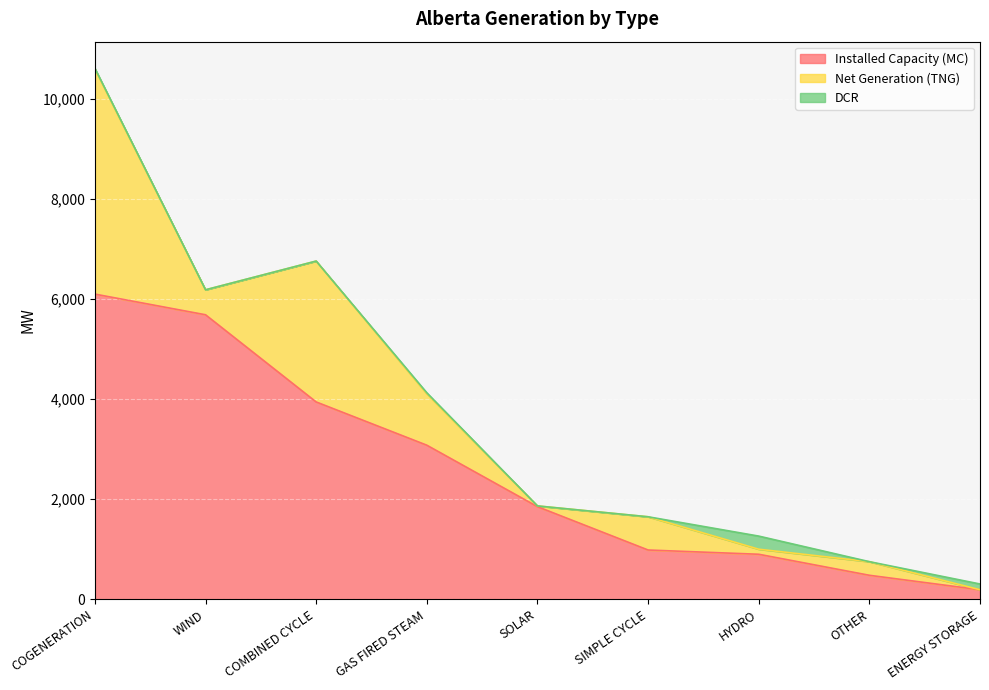

List the series in order of their overall mean, highest first.

Installed Capacity (MC), Net Generation (TNG), DCR